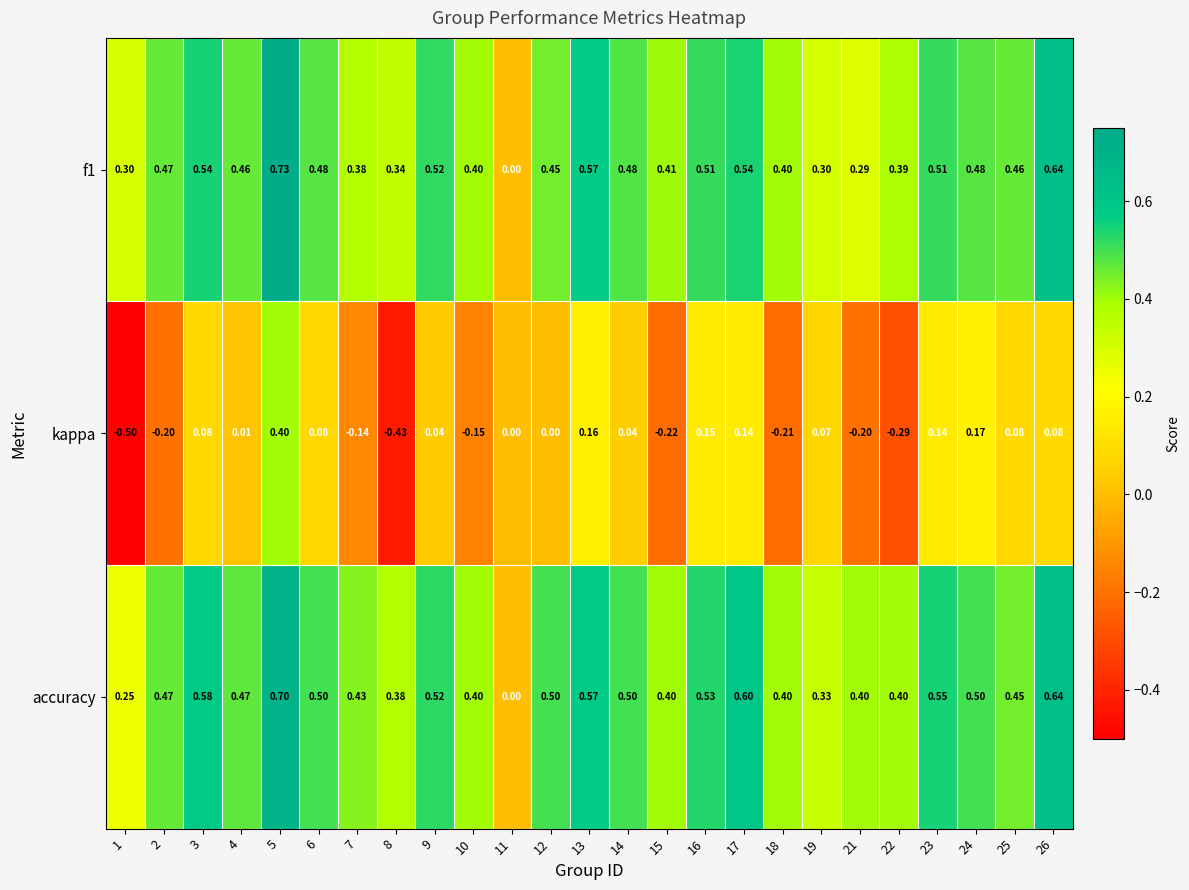

Which series changed the most between 23 and 25?

accuracy